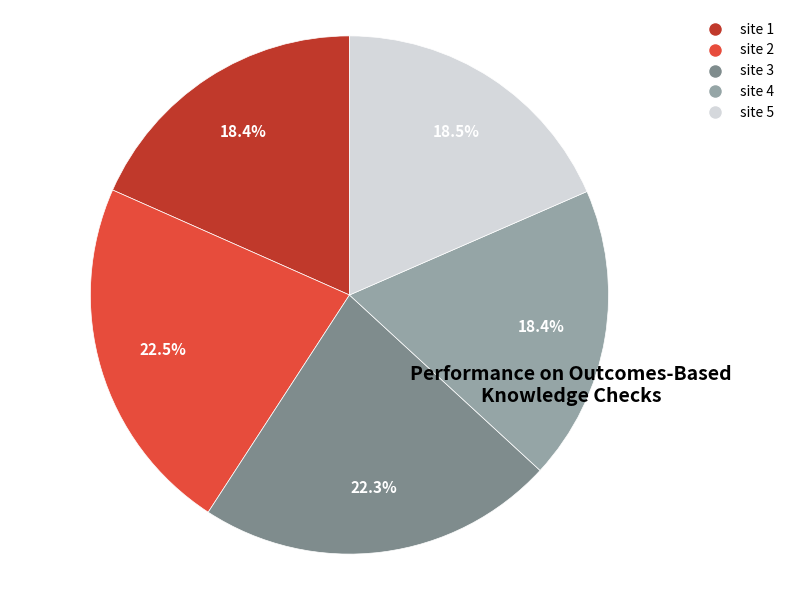

To the nearest percent, what is the combined percentage of site 4 and site 2?

41%